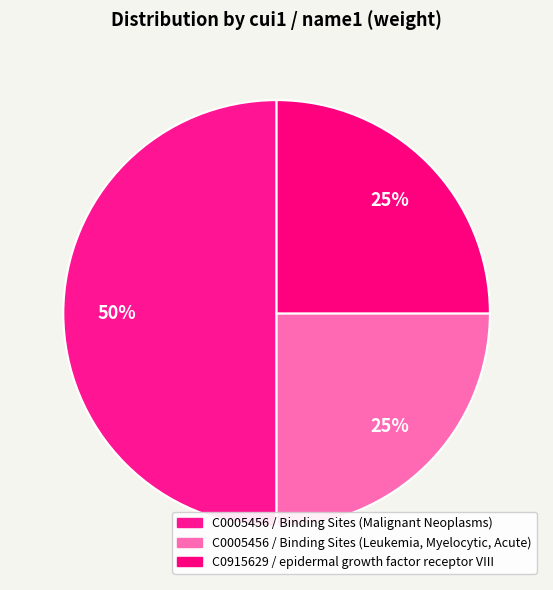

Count the number of slices in the pie.

3